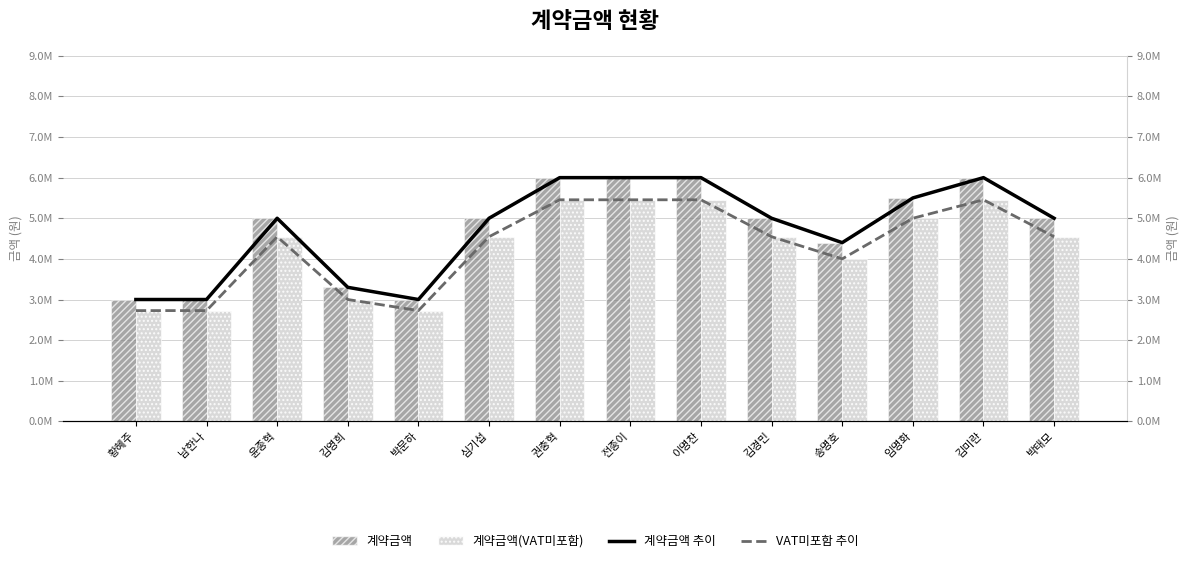

At which category is the sum across all series the highest?

권충혁